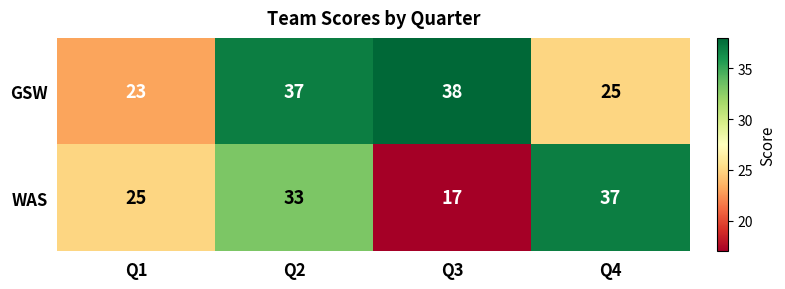

Rank the categories by WAS value from lowest to highest.

Q3, Q1, Q2, Q4